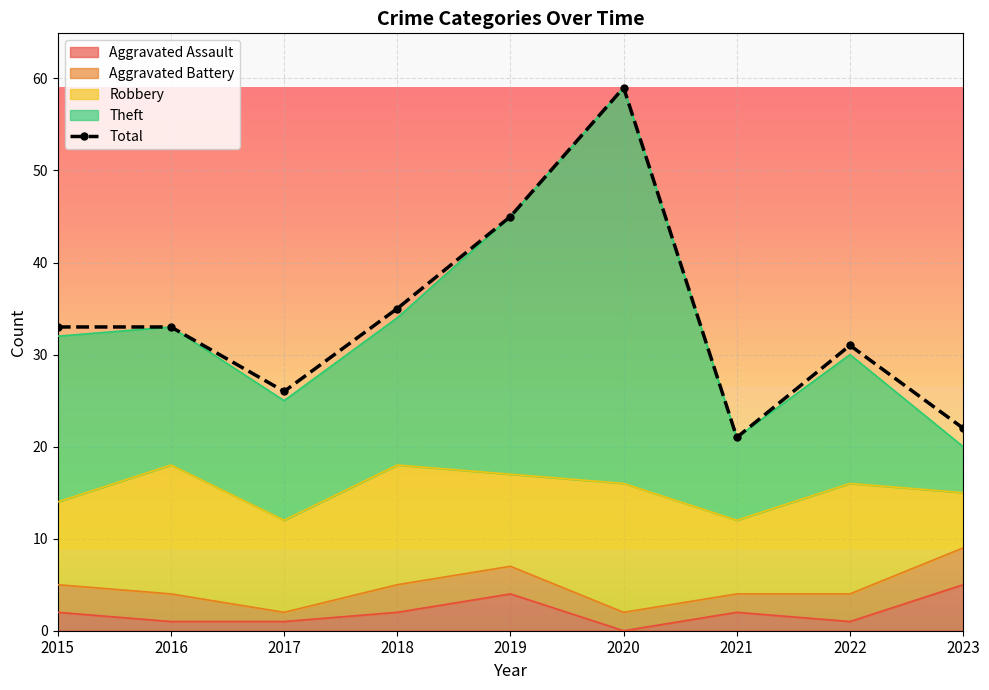

Rank the categories by value from lowest to highest.

2021, 2023, 2017, 2022, 2015, 2016, 2018, 2019, 2020